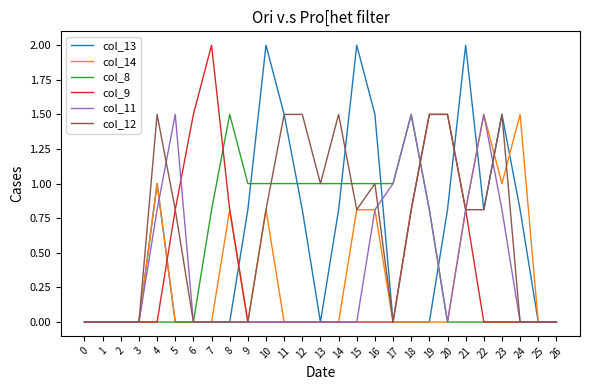

Which series has the largest total across all categories?

col_12